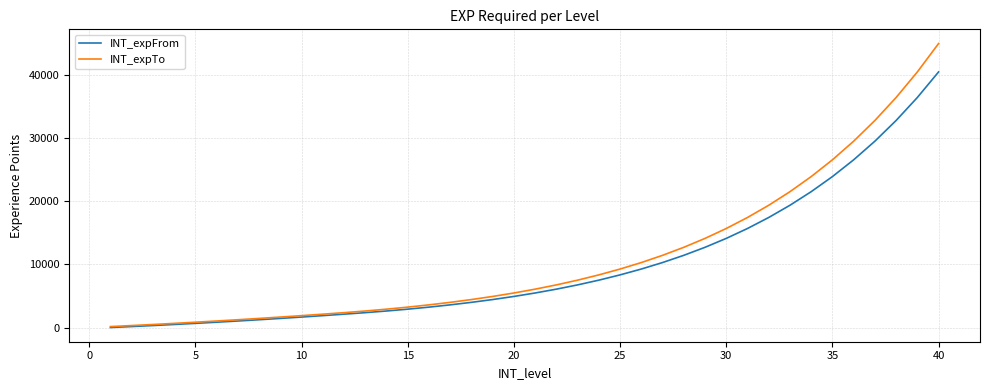

What is the difference between the maximum and minimum values in the INT_expFrom series?

40434